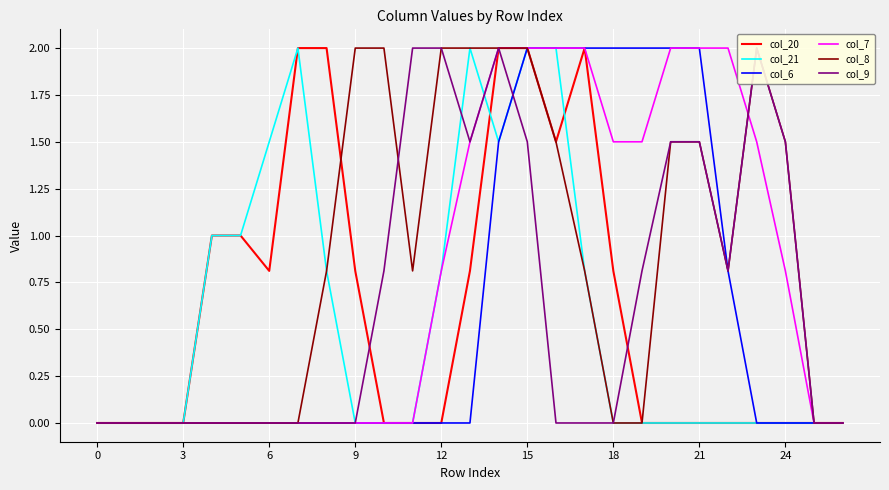

What is the maximum value for col_20?

2.0